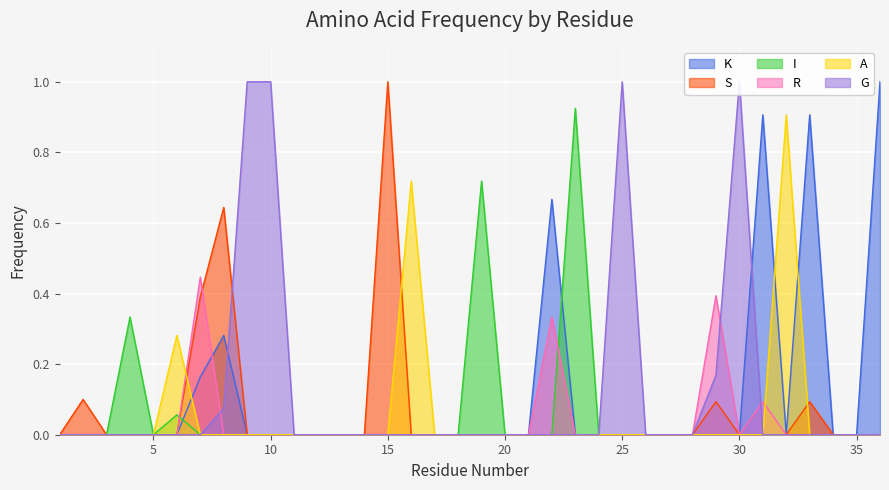

Rank the series by their maximum value, from lowest to highest.

R, A, I, K, S, G